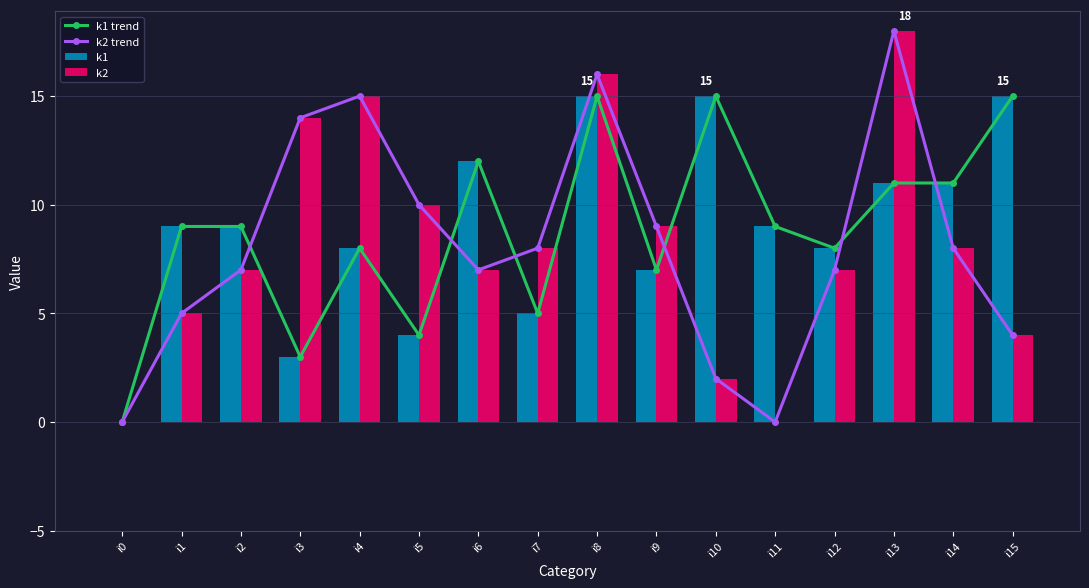

Is it true that k1 equals 11 at i13?

True